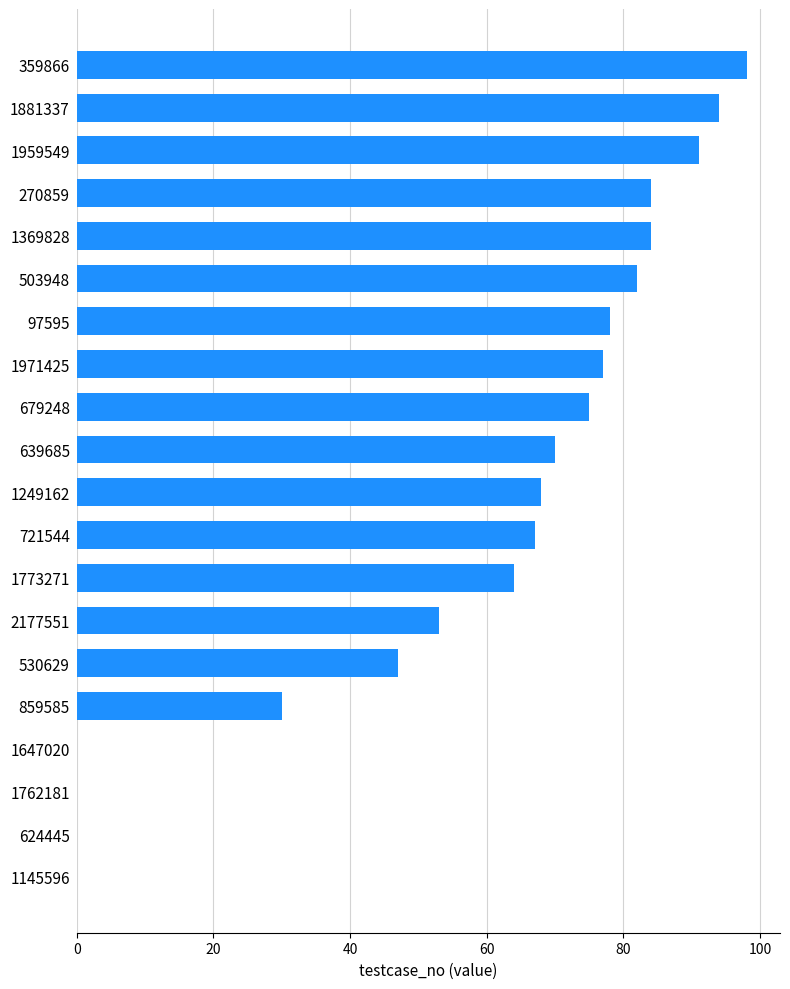

Which label corresponds to the largest value in the chart?

359866